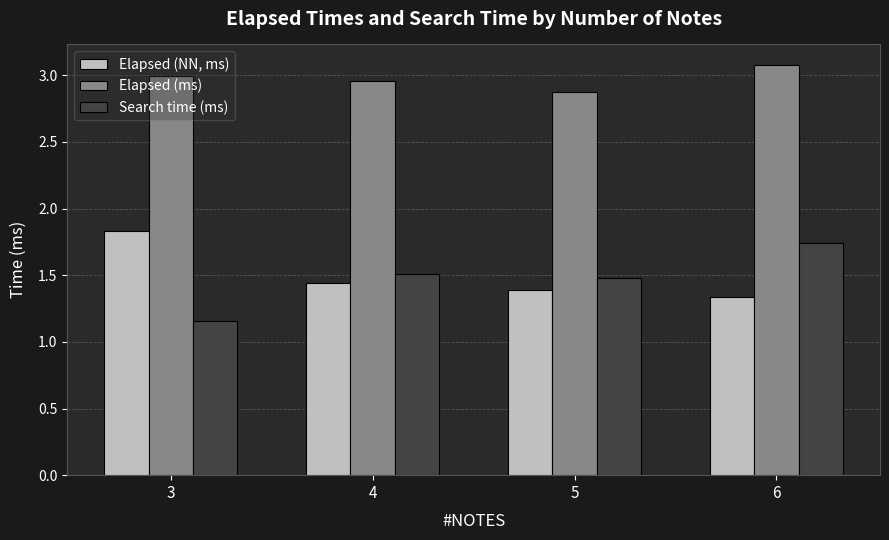

How many bars are there in total?

12